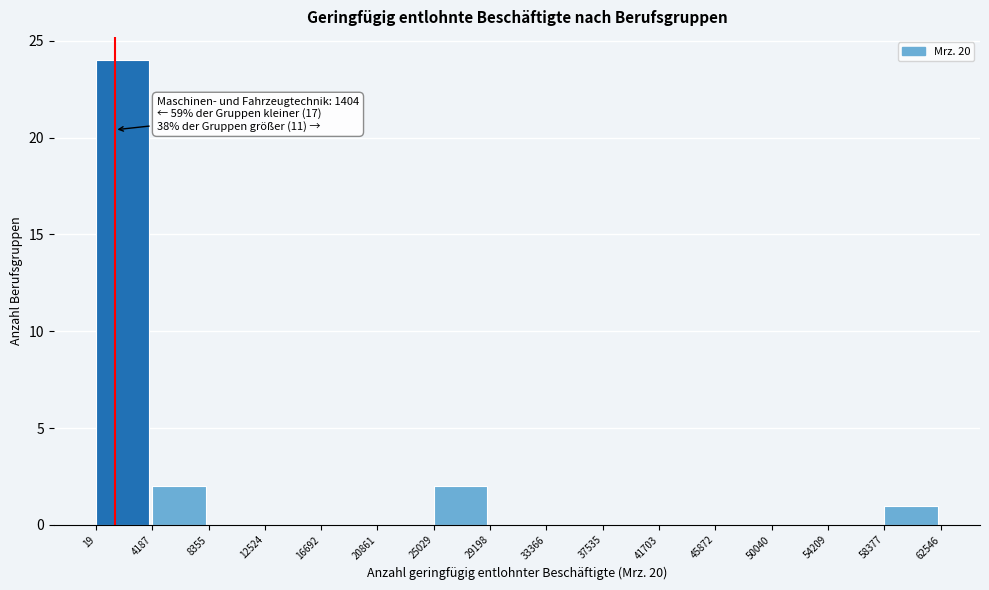

Over which range of the x-axis is the bar tallest?

19 to 4187